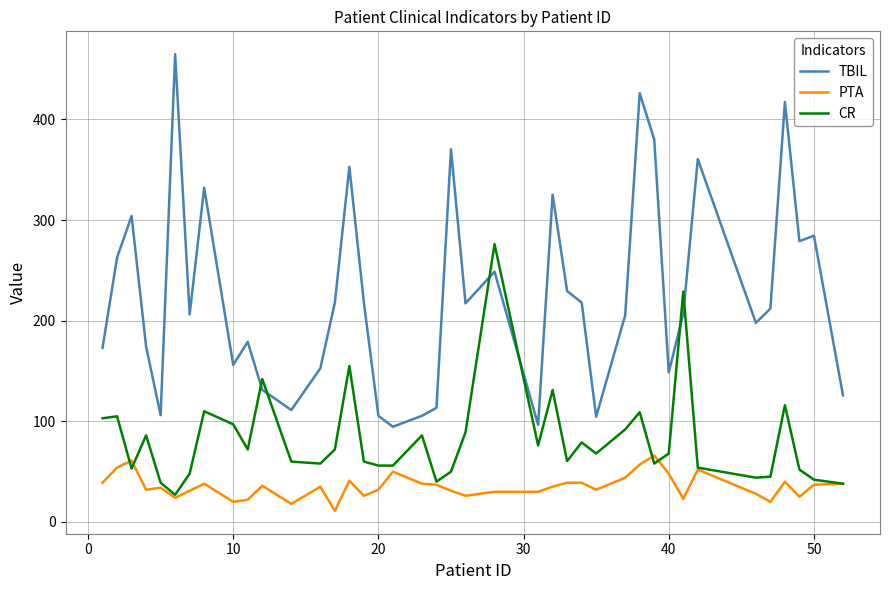

Which series has the largest range (max minus min)?

TBIL